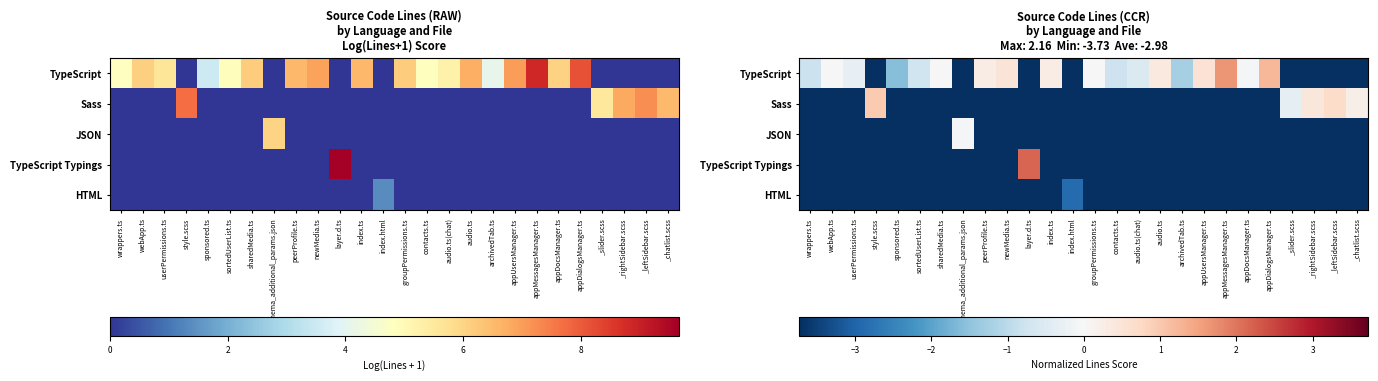

What is the total value across all series at style.scss?

-13.9